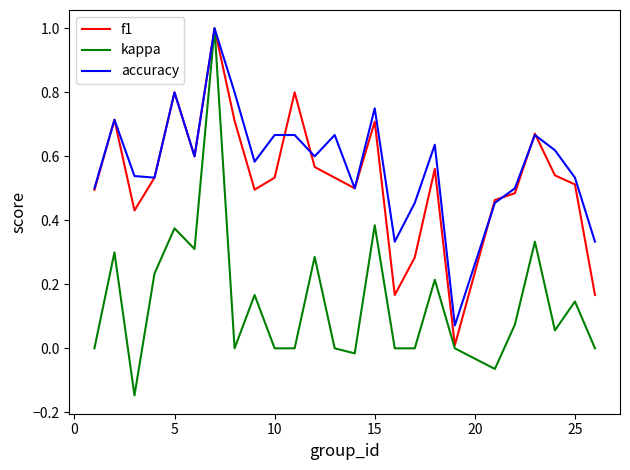

Which series has the largest range (max minus min)?

kappa